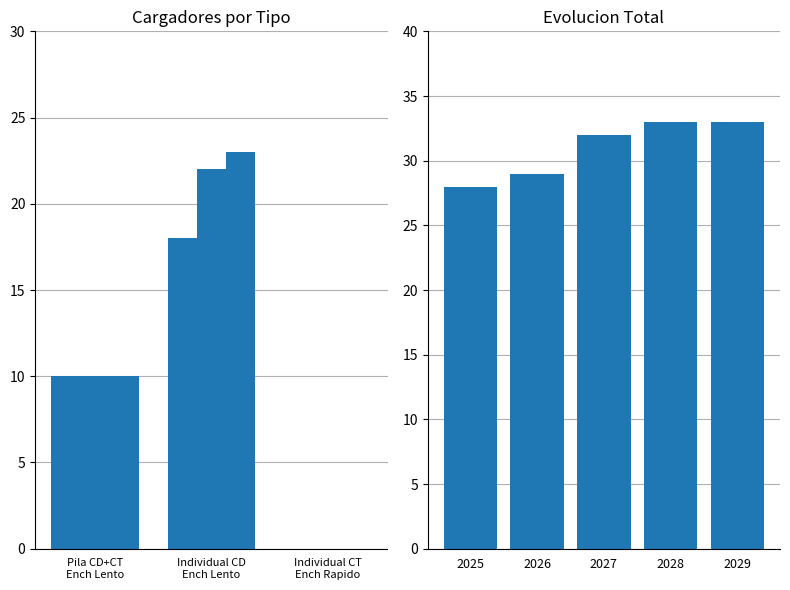

What is the sum of all values?

155